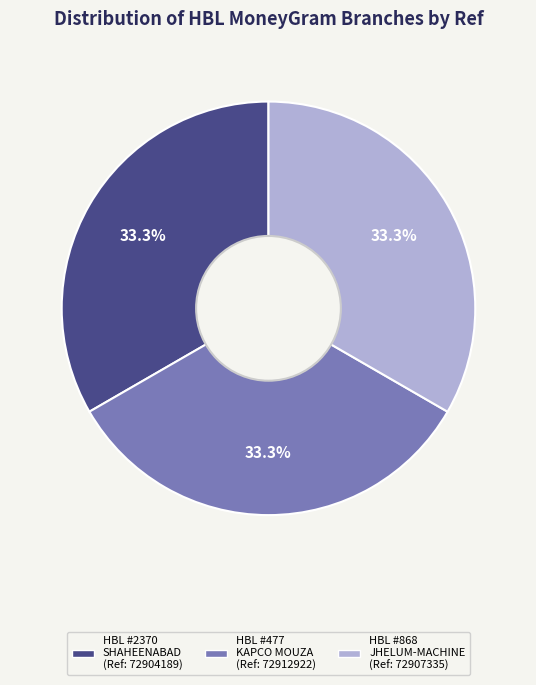

How many slices are in this pie chart?

3